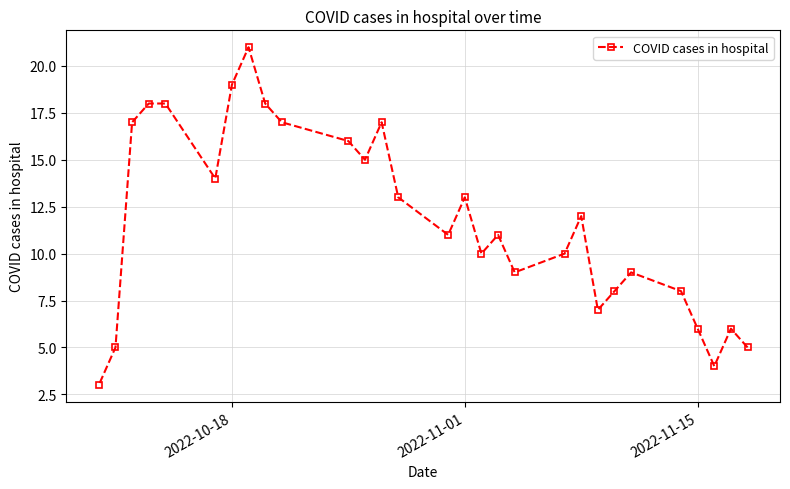

What is the sum of all values?

340